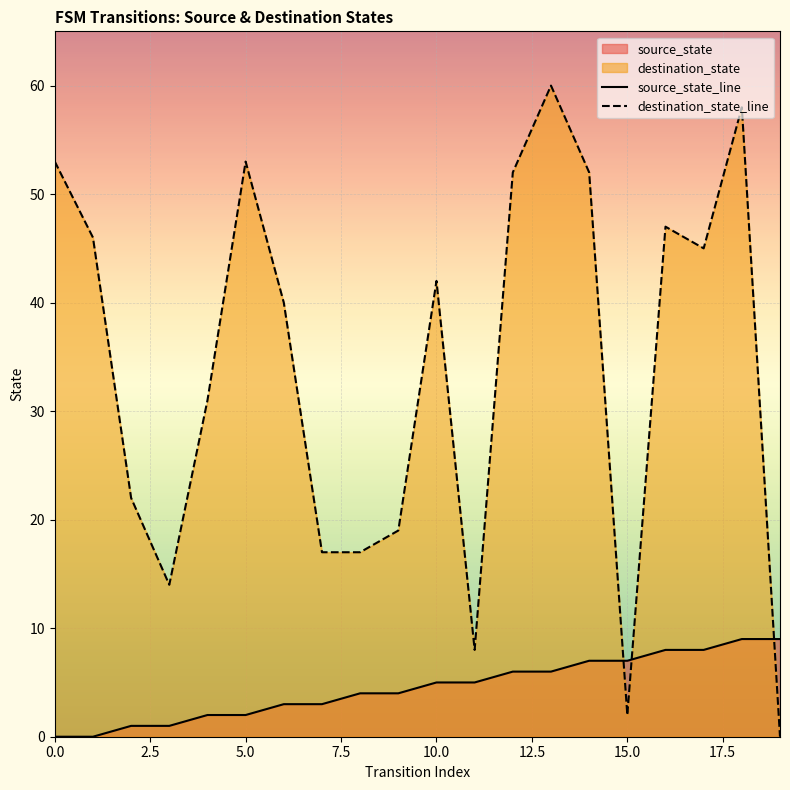

What is the sum of all destination_state_line values?

678